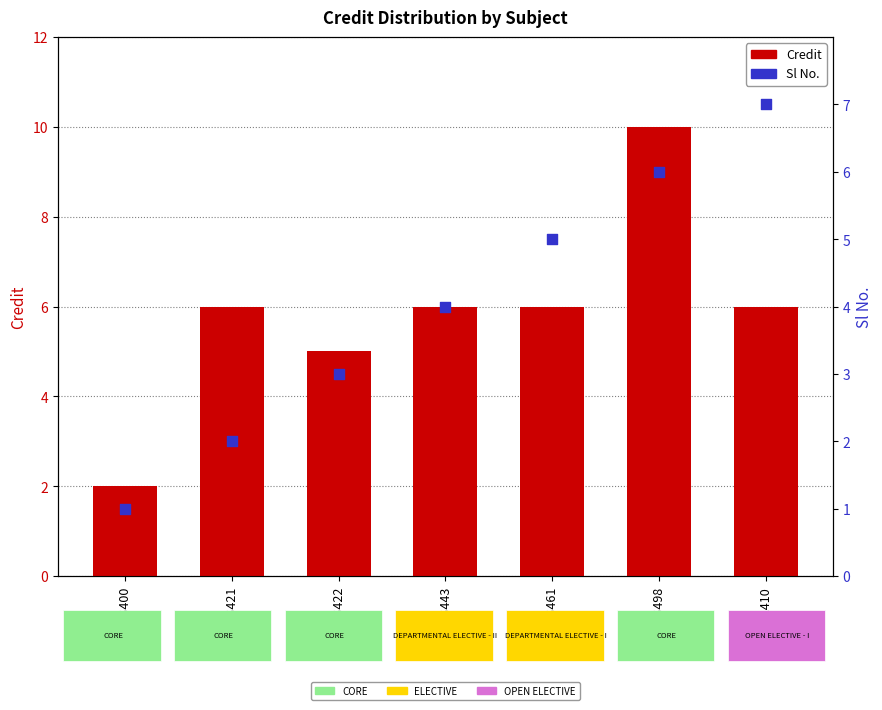

What are all the series names shown in the legend?

Credit, Sl No.